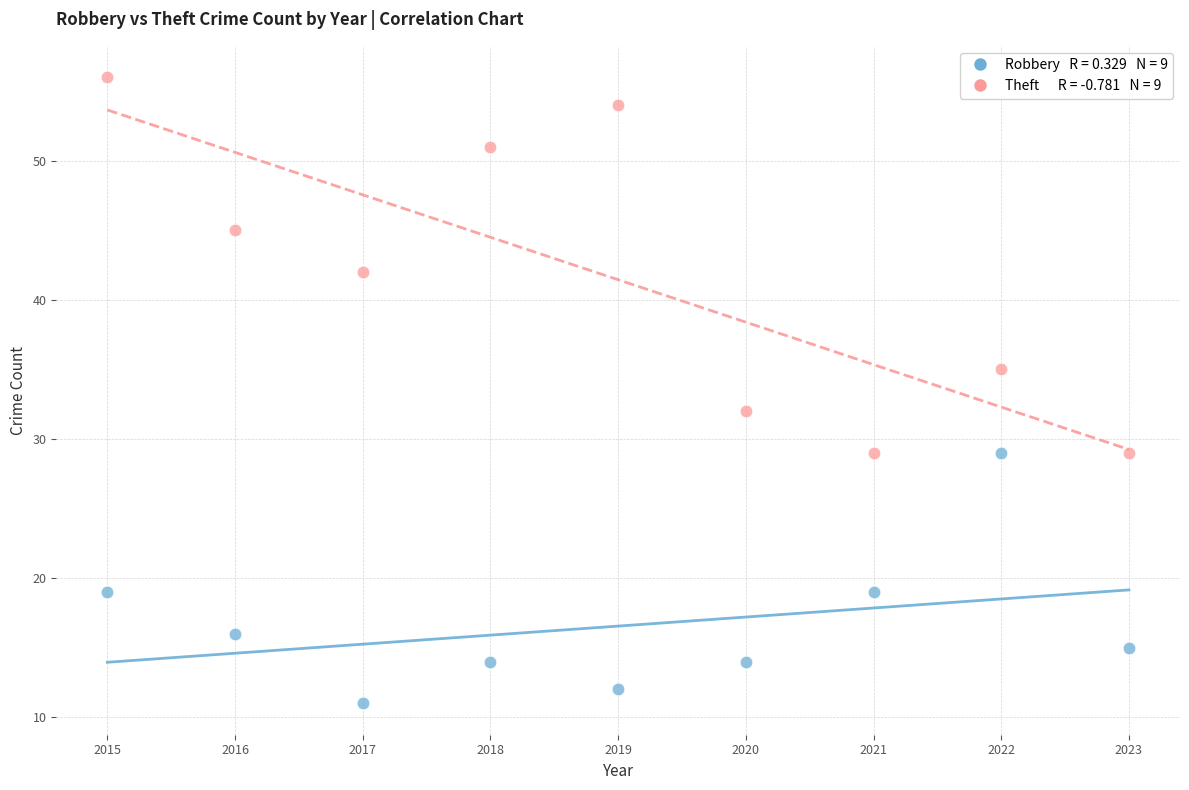

Across all data points, what is the range of Y values (max minus min)?

45